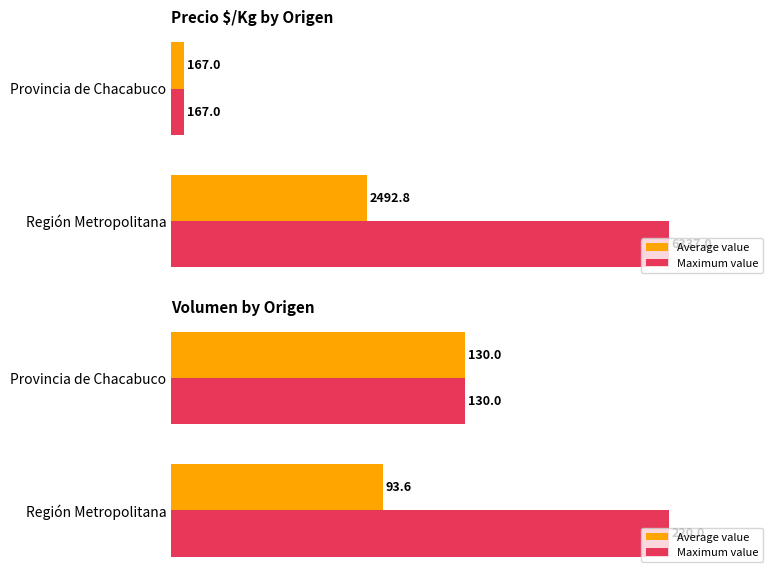

How many distinct data groups are displayed?

2